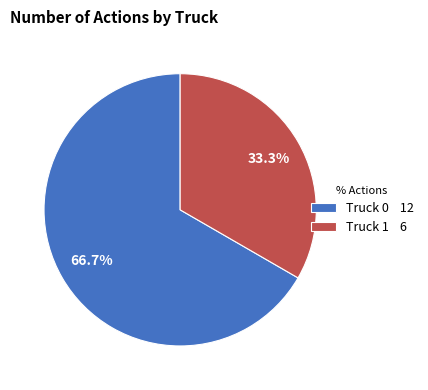

To the nearest percent, what is the average slice percentage?

50%